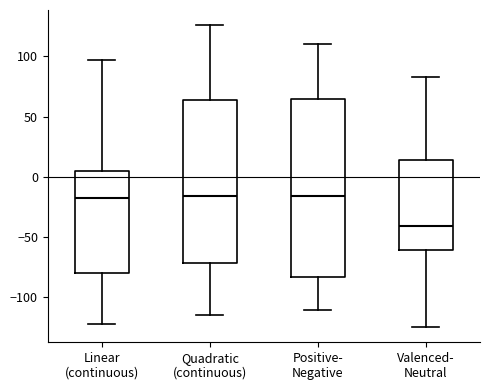

Reading left to right, read every box against the y-axis: the position of its median line, the range the box covers, and the ends of its whiskers. The values are not printed on the chart, so give them approximately, as read against the axis.

Linear (continuous): median -20, box -80 to 5, whiskers -120 to 95
Quadratic (continuous): median -15, box -70 to 65, whiskers -115 to 125
Positive- Negative: median -15, box -85 to 65, whiskers -110 to 110
Valenced- Neutral: median -40, box -60 to 15, whiskers -125 to 85